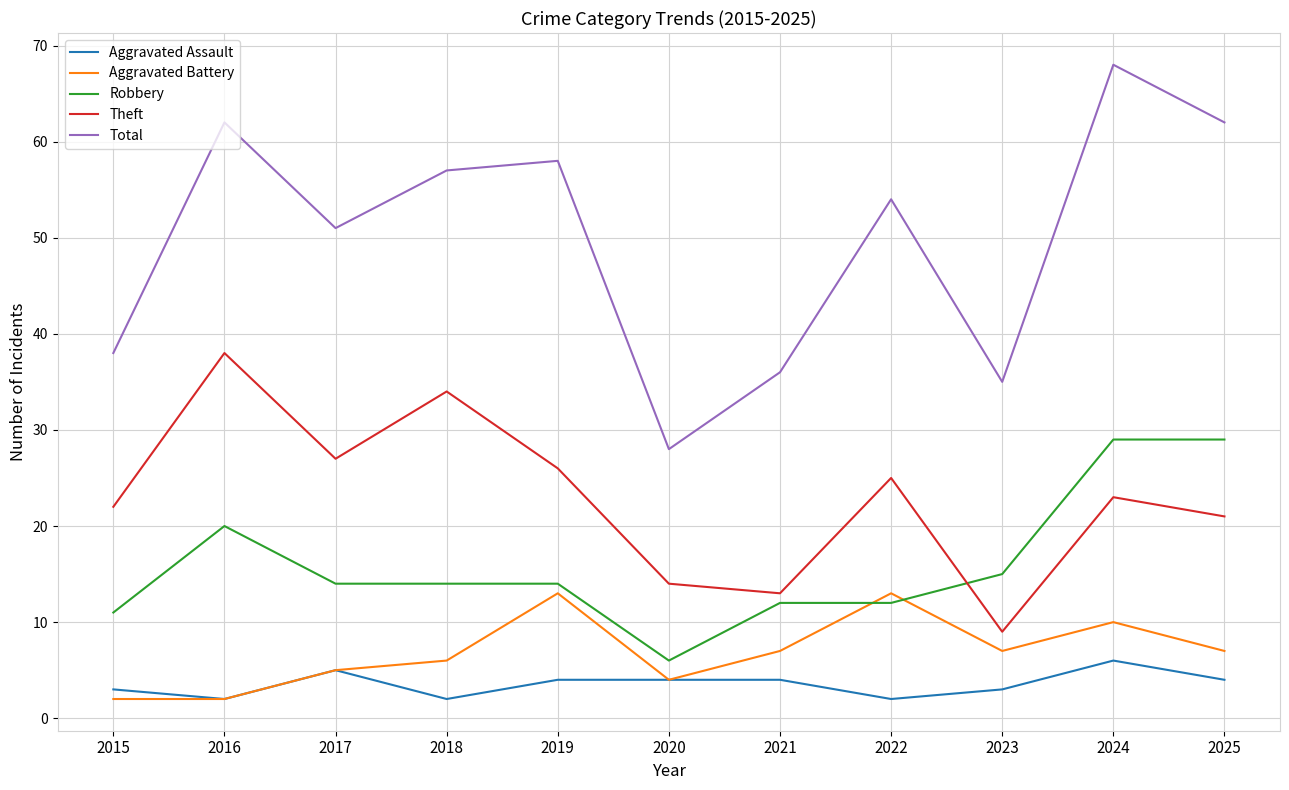

What is the spread (max minus min) of values at 2019?

54